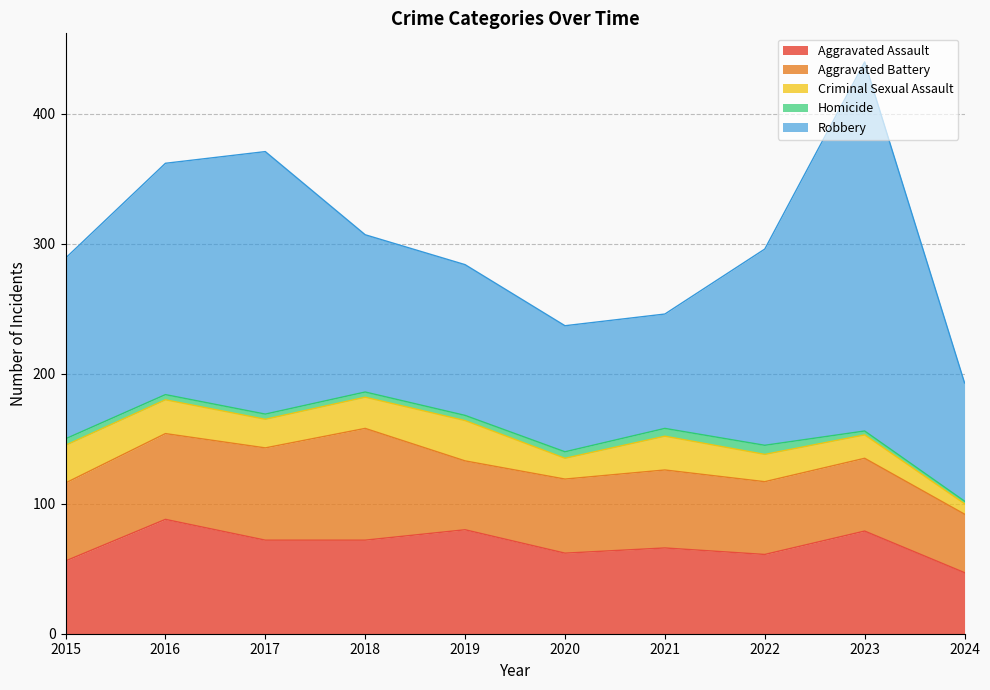

At which label does Criminal Sexual Assault first exceed 24?

2015